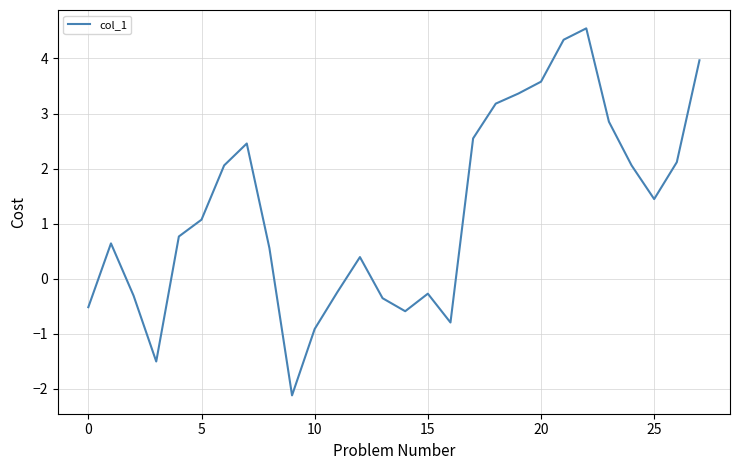

How many interior local valleys (lower than both neighbors) does the data have?

5